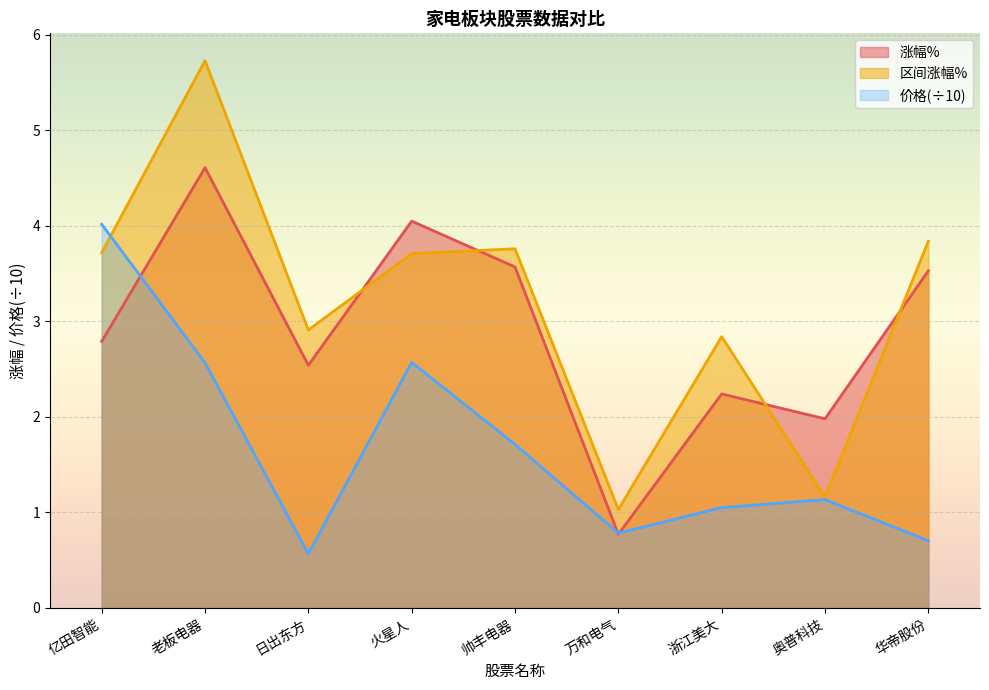

What is the label of the 3rd point from the left?

日出东方